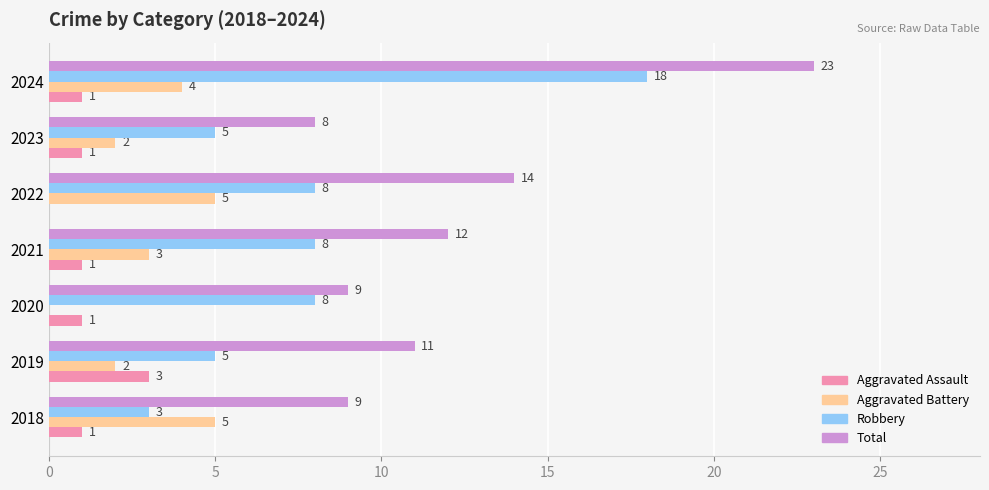

Is the value of Aggravated Assault at 2023 greater than the value of Aggravated Battery at 2019?

No